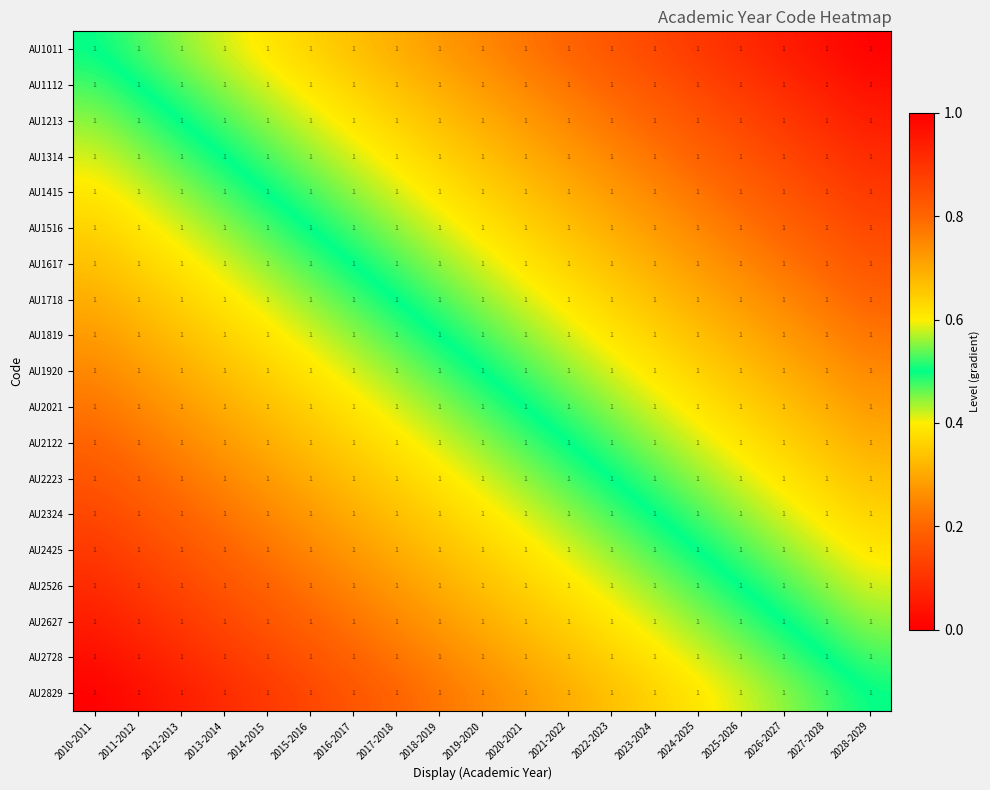

At which label is AU1718 closest to 0?

2010-2011